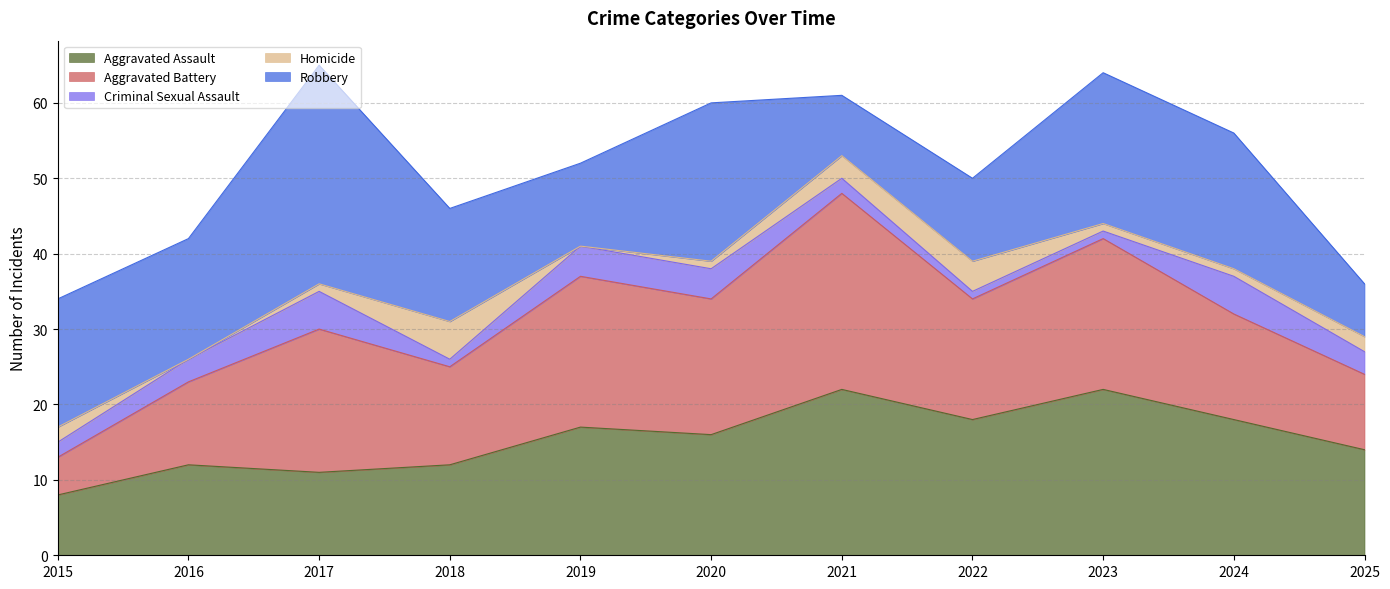

Where does the Criminal Sexual Assault series first go above 3?

2017